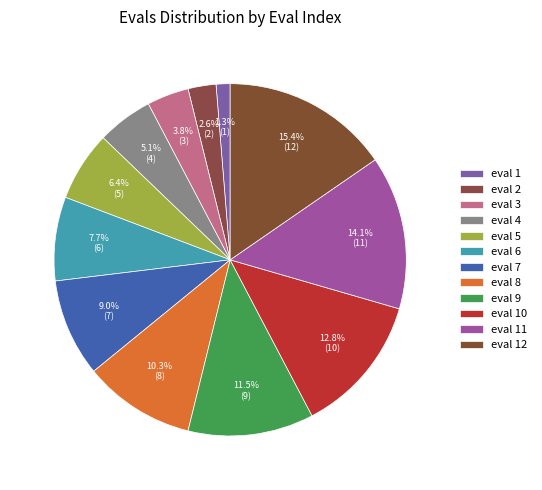

Is there any slice that represents more than half of the pie?

No